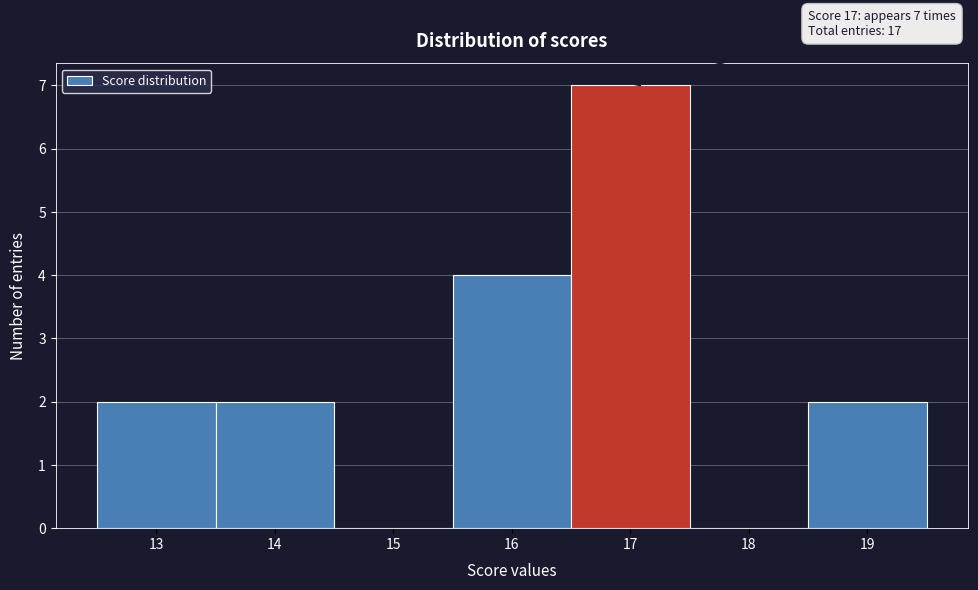

Over which range of the x-axis is the bar tallest?

16.5 to 17.5